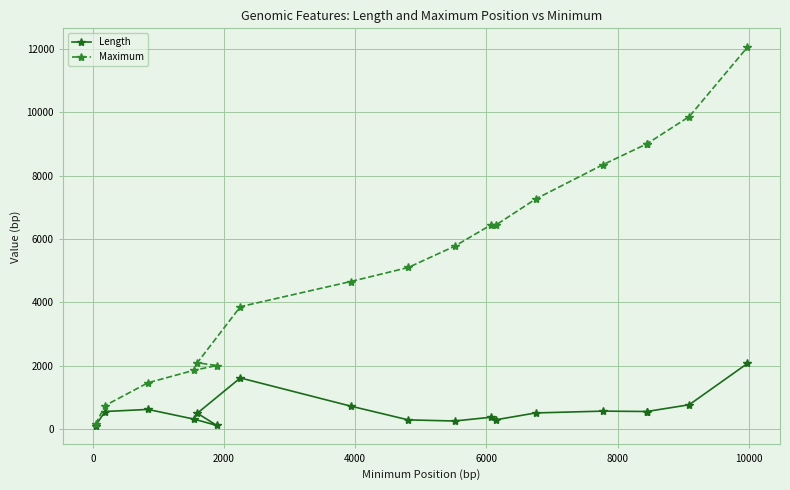

How many data points does each series have?

18